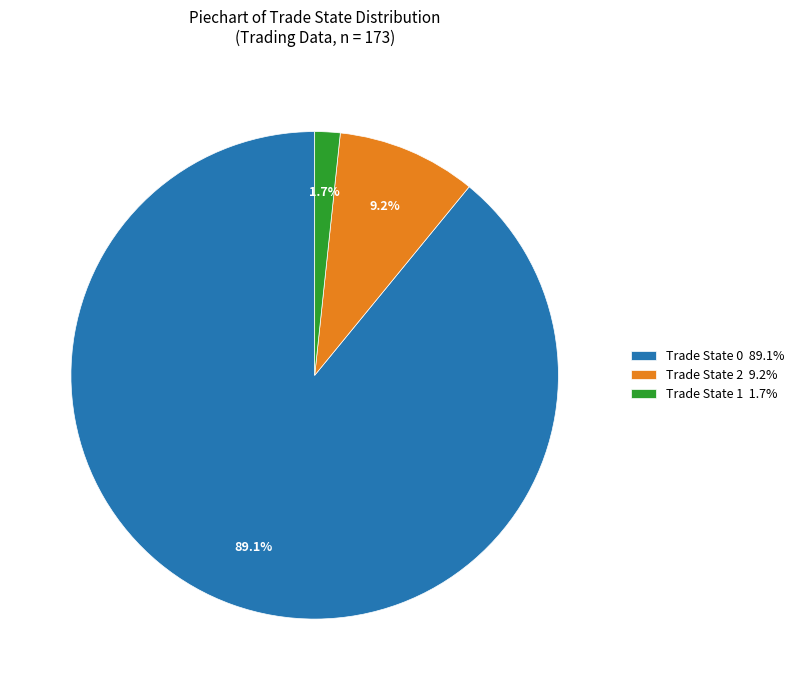

Rank the categories by value from highest to lowest.

Trade State 0 89.1%, Trade State 2 9.2%, Trade State 1 1.7%